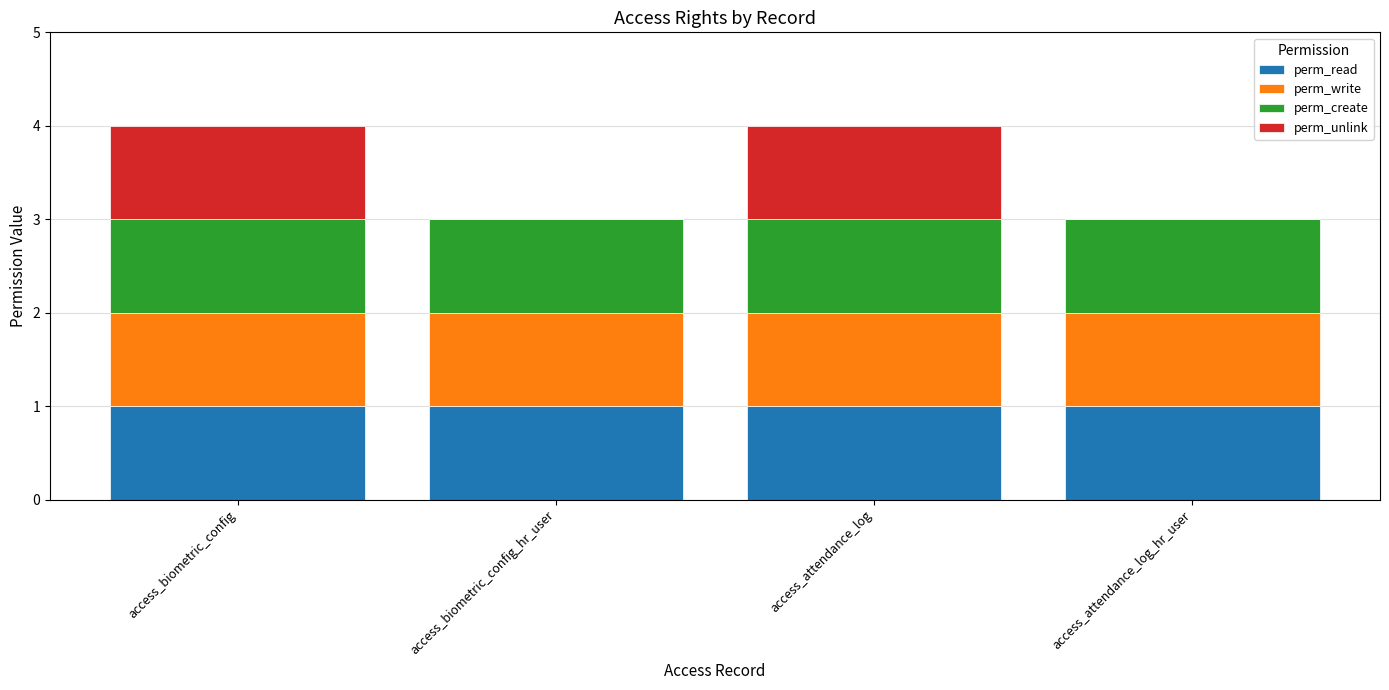

Reading right to left, what are the values for perm_read?

access_attendance_log_hr_user=1	access_attendance_log=1	access_biometric_config_hr_user=1	access_biometric_config=1